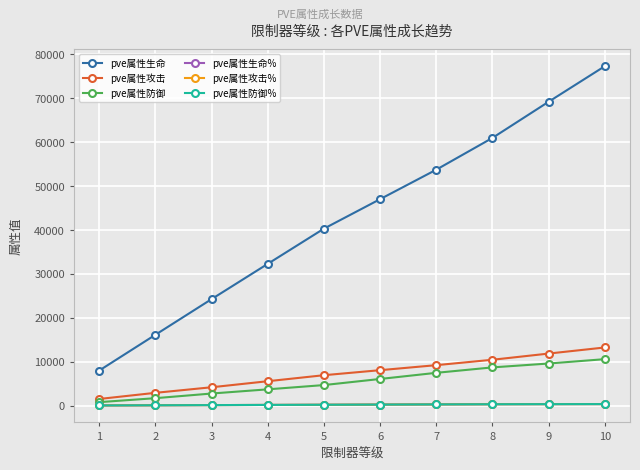

Which has a higher value, 5 or 6?

6